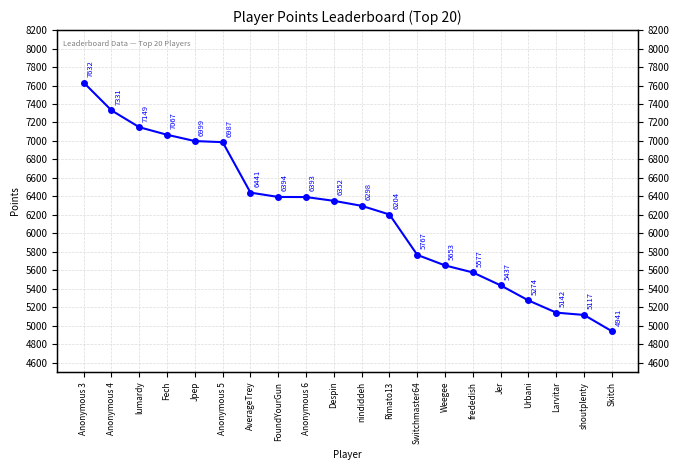

The value at frededish is 9268. True or false?

False